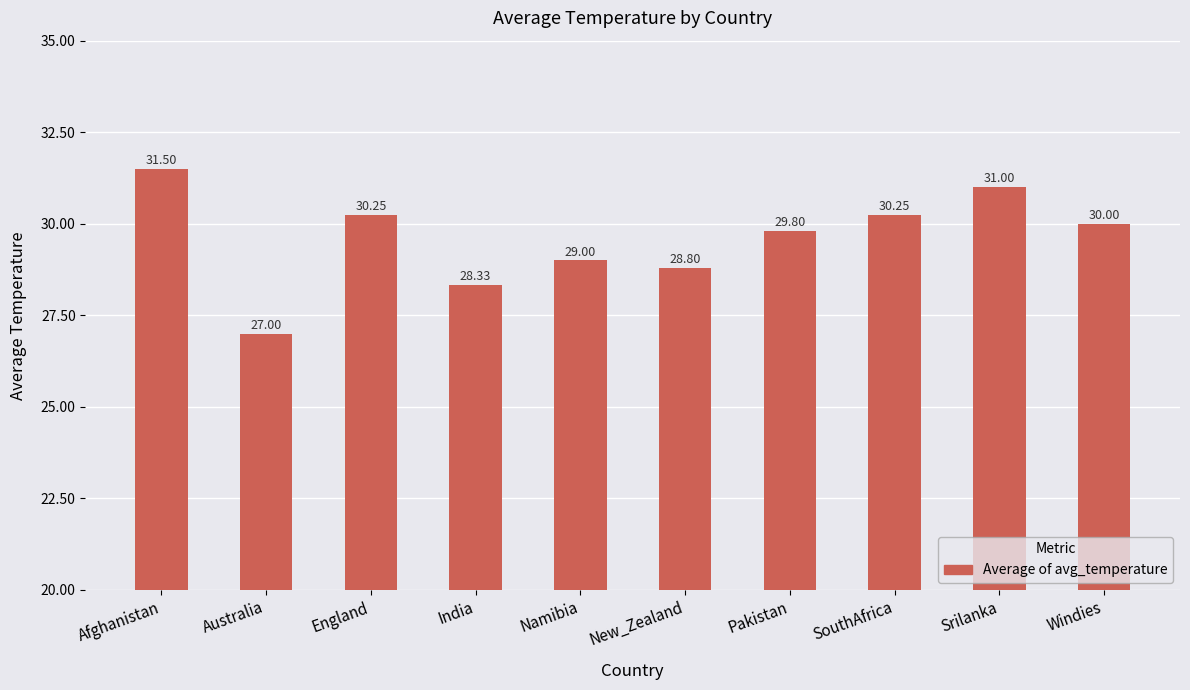

Where is the data nearest to the value 29?

Namibia